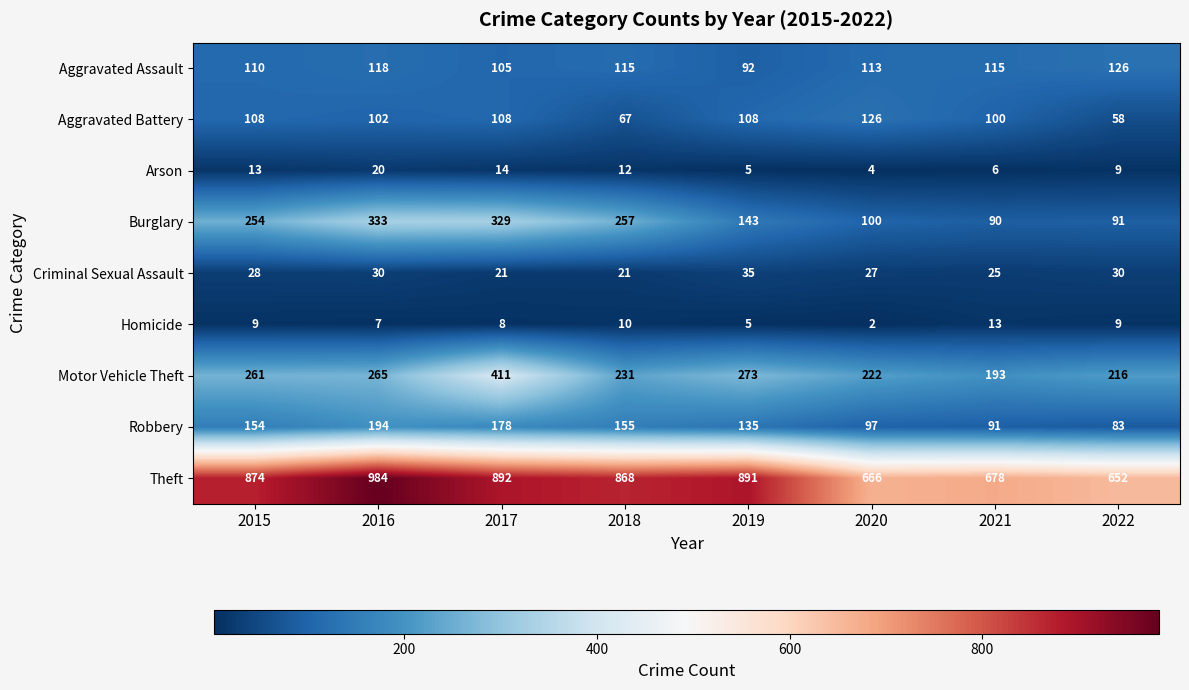

The Criminal Sexual Assault series shows 30 at 2022. True or false?

True